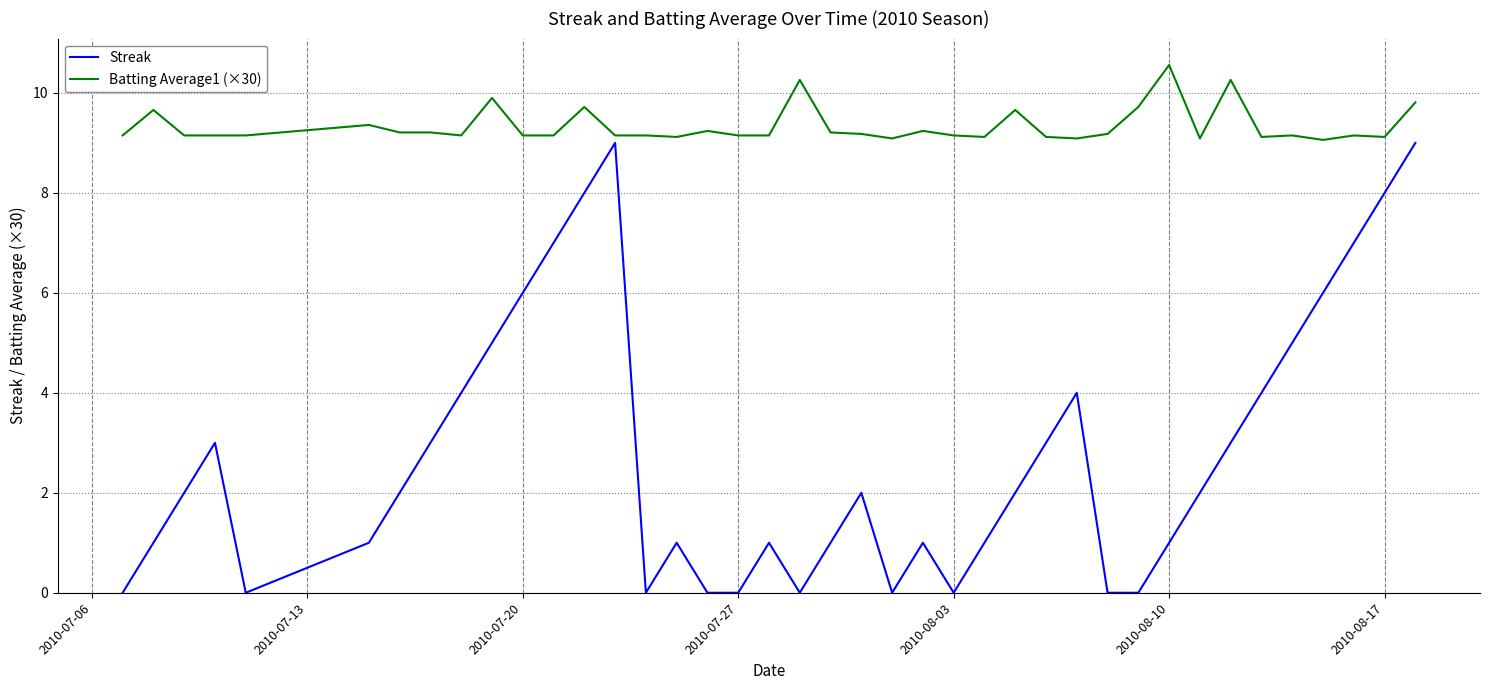

What is the difference between the maximum and minimum values in the Streak series?

9.0